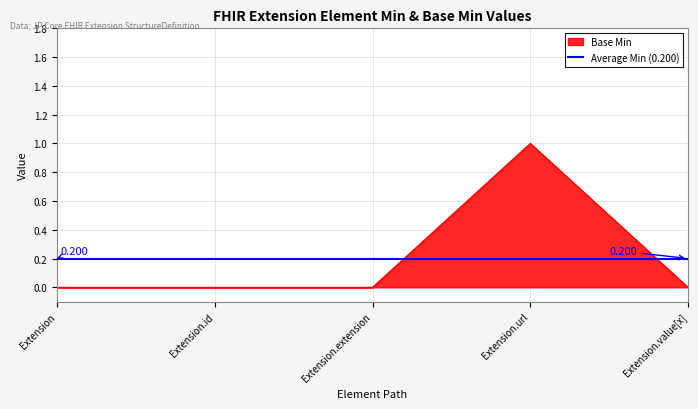

Which series has the largest total across all categories?

Base Min